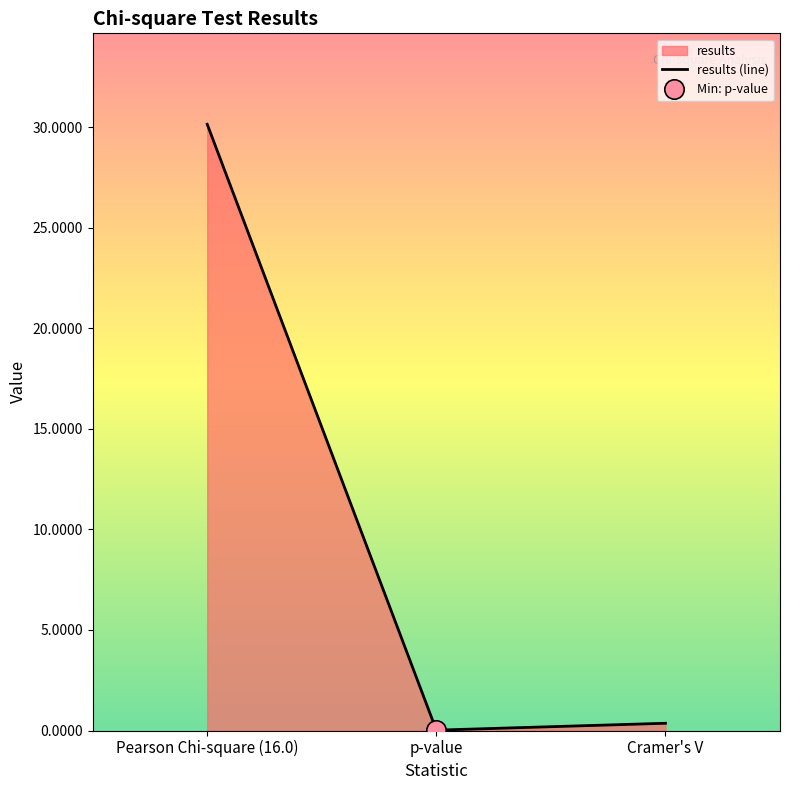

Reading right to left, transcribe all the data shown in this chart.

Cramer's V=0.4	p-value=0.0	Pearson Chi-square (16.0)=30.1